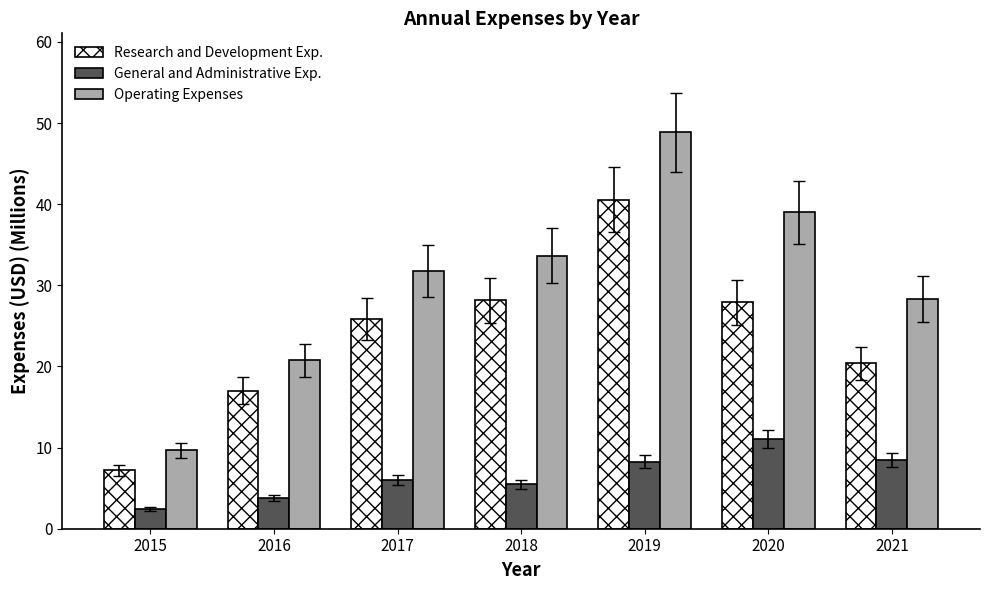

The Research and Development Exp. series shows 9.8 at 2021. True or false?

False